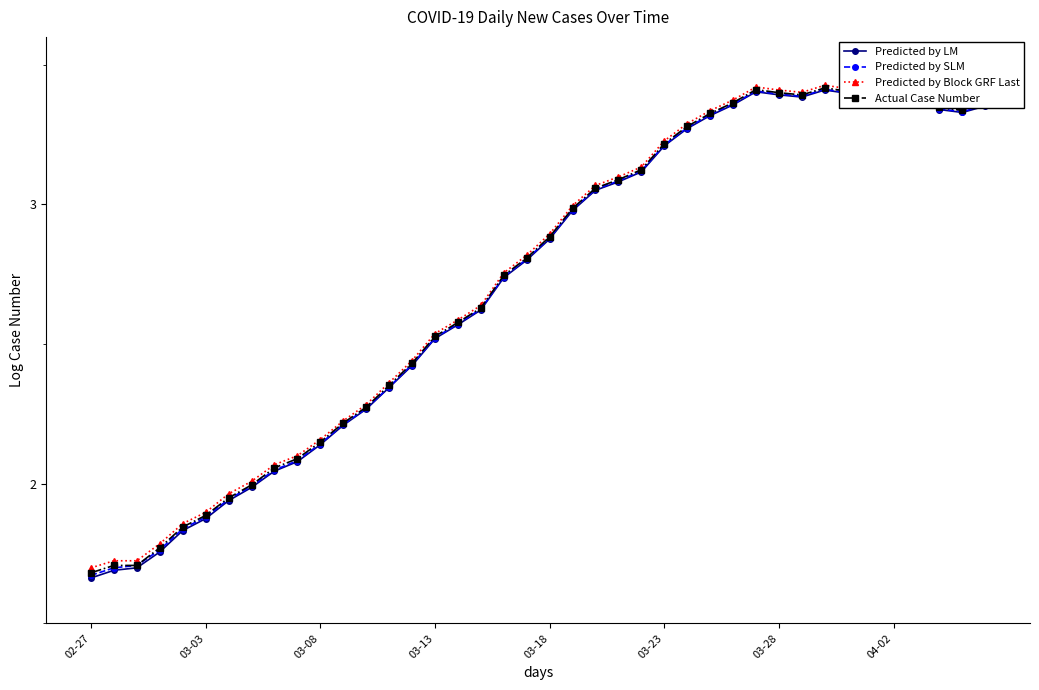

Which series has the largest range (max minus min)?

Predicted by LM